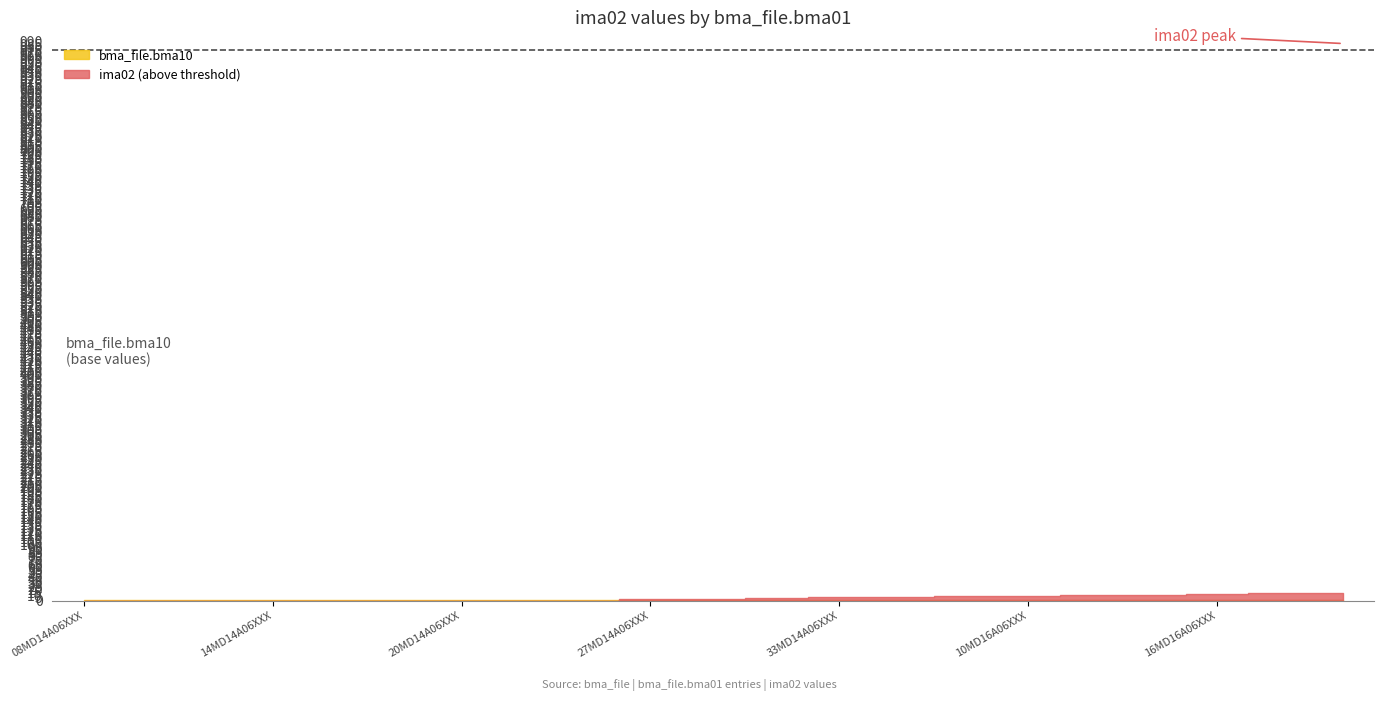

Reading left to right, what are all the values shown in this chart?

ima02: 967	968	969	970	971	972	973	974	975	976	977	978	979	980	981	982	983	984	985	986	987
bma_file.bma10: 2	2	2	2	2	2	2	2	2	2	2	2	2	2	2	2	2	2	2	2	2